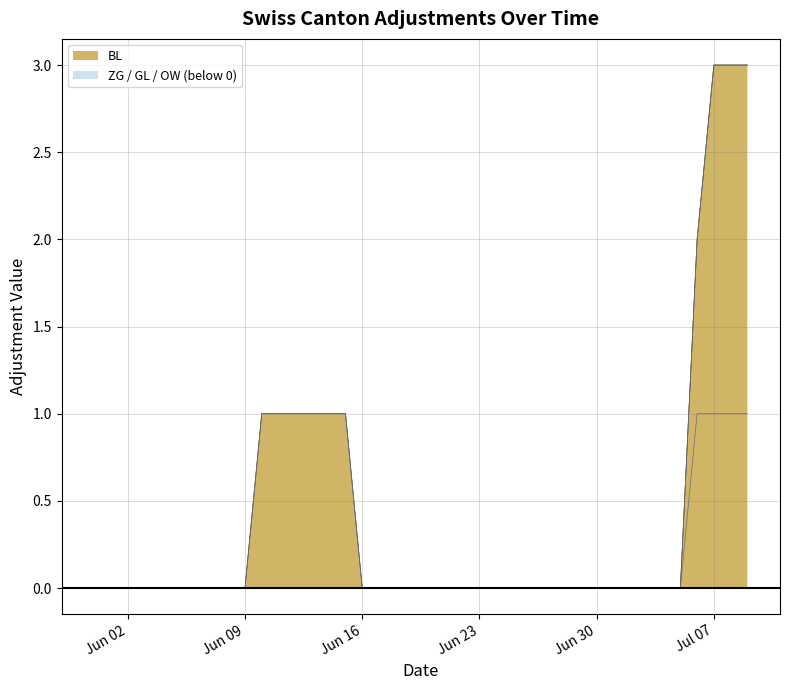

The OW series shows 0 at 2020-07-01. True or false?

True